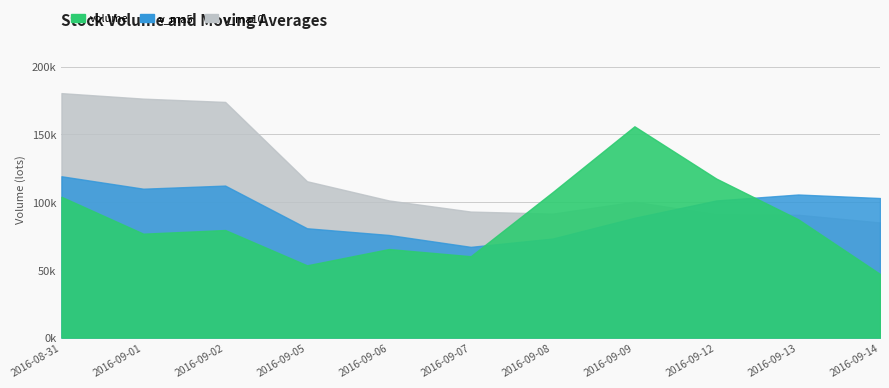

What position from the left is 2016-09-09?

8